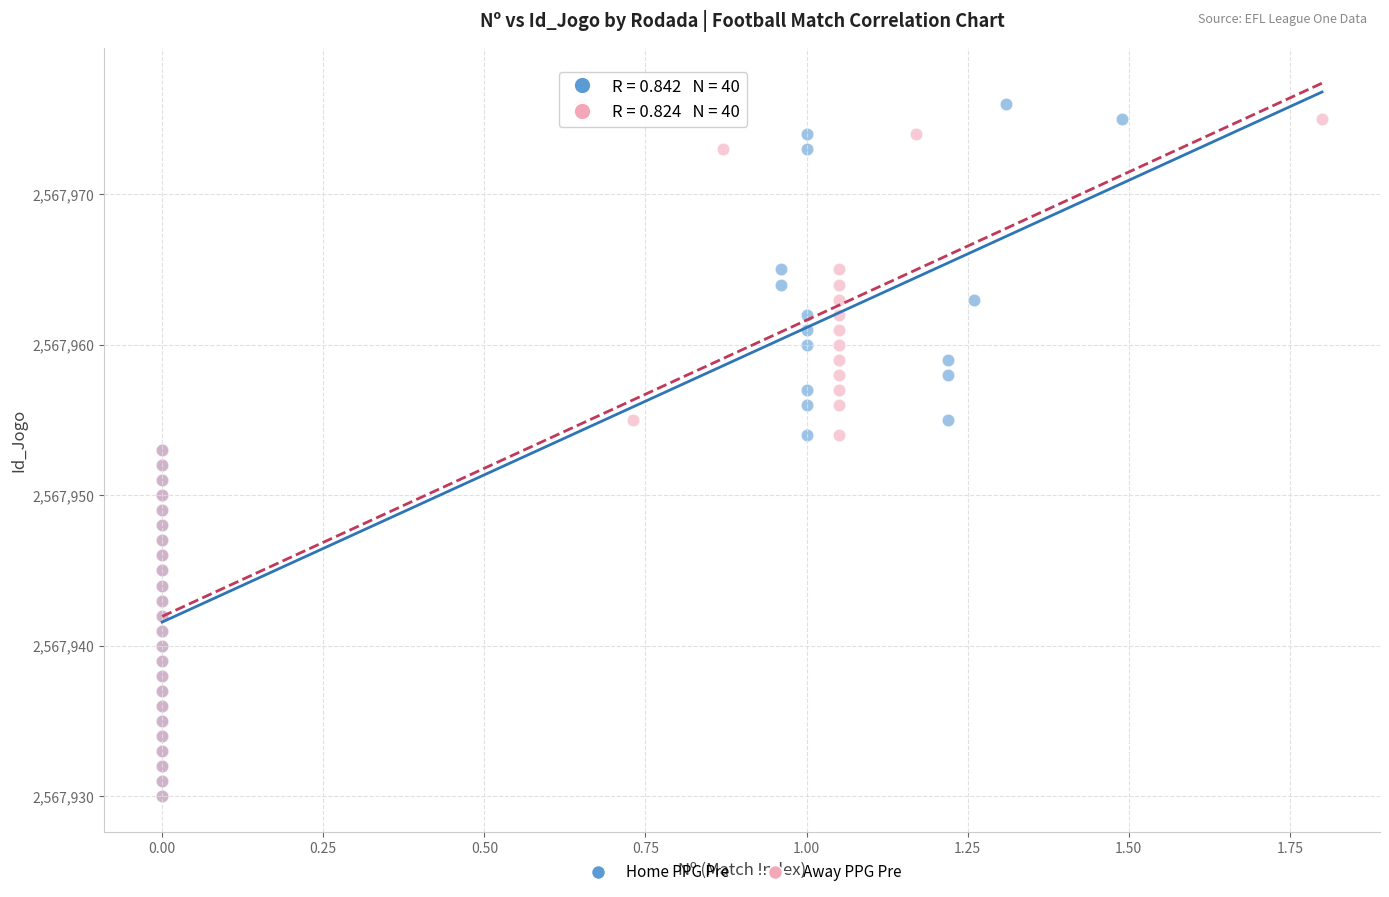

What are all the series names shown in the legend?

Home PPG Pre, Away PPG Pre